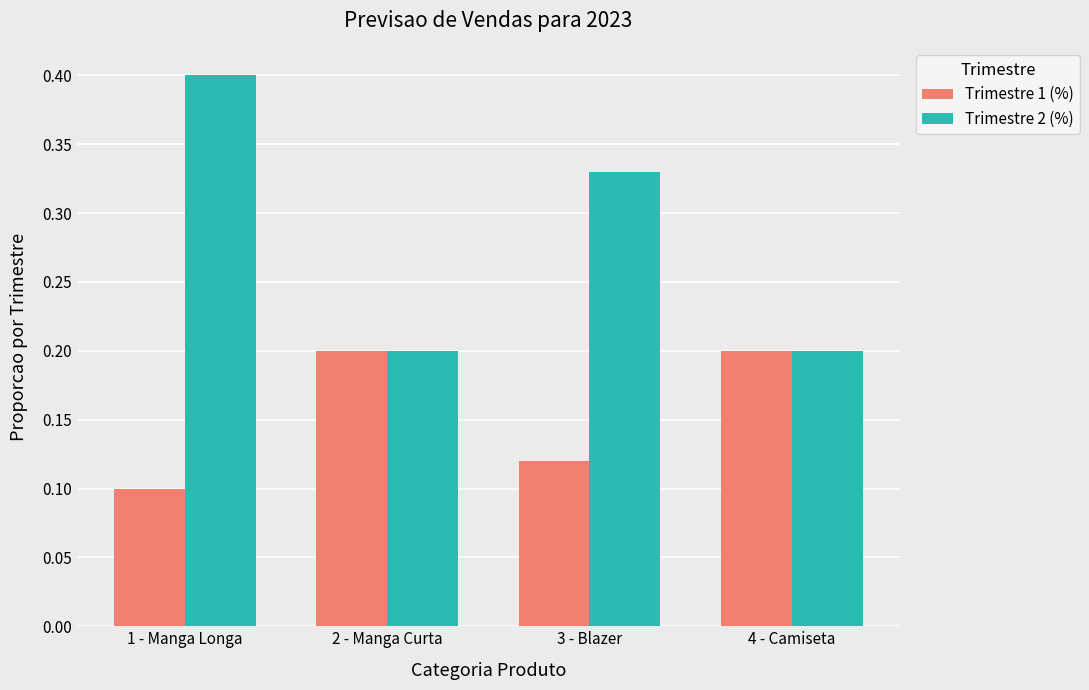

How many data points does each series have?

4